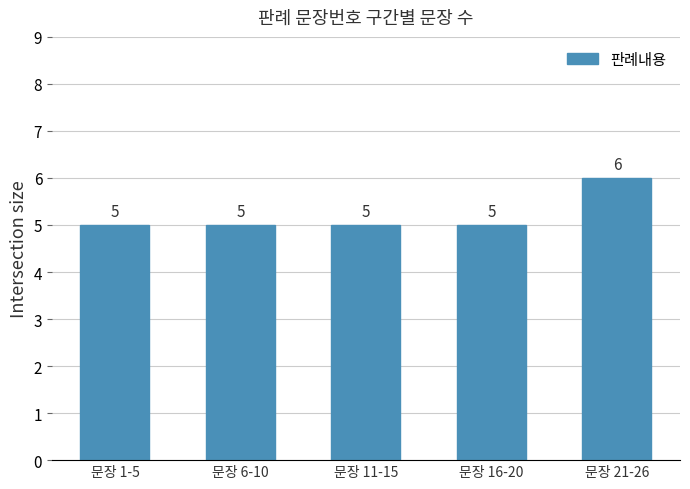

What is the greatest value displayed?

6